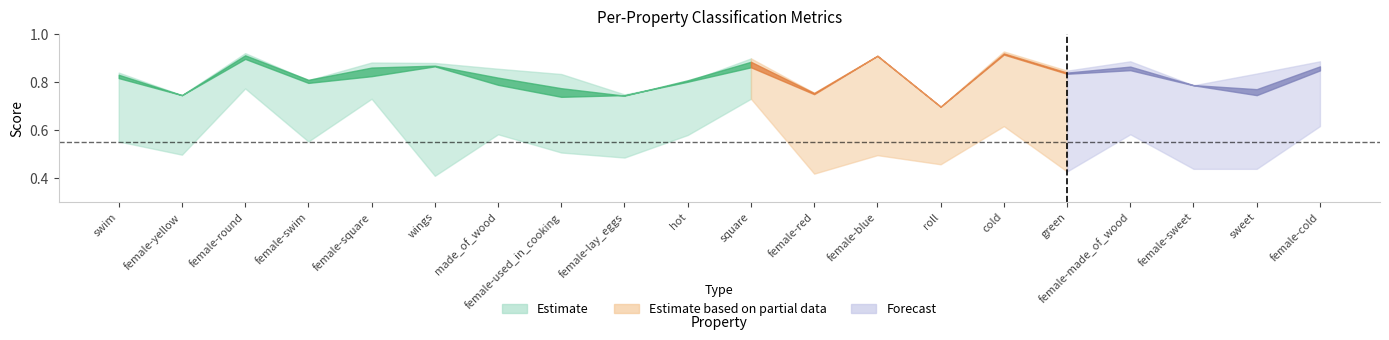

List the labels in order of acc value, largest first.

cold, female-round, female-blue, square, wings, female-cold, female-made_of_wood, female-square, green, swim, made_of_wood, female-swim, hot, female-sweet, female-used_in_cooking, sweet, female-red, female-yellow, female-lay_eggs, roll